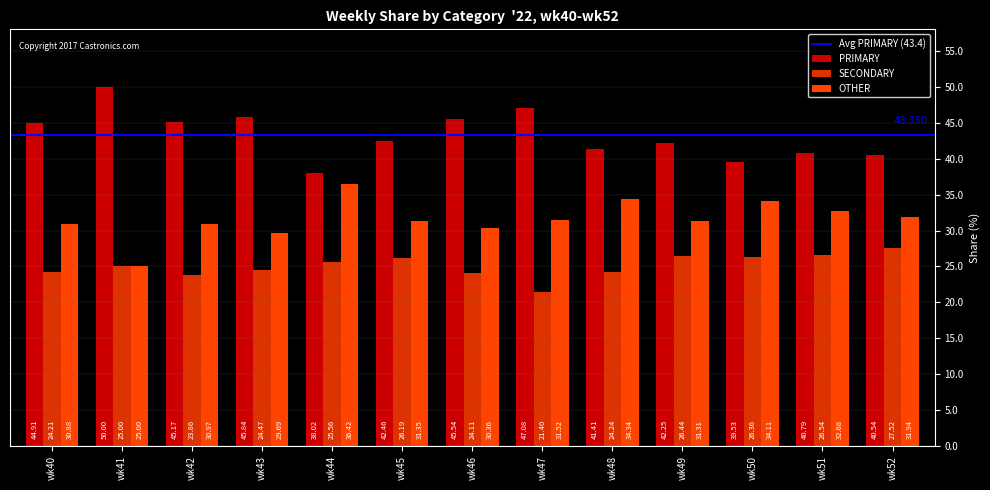

How many groups of bars are there?

13